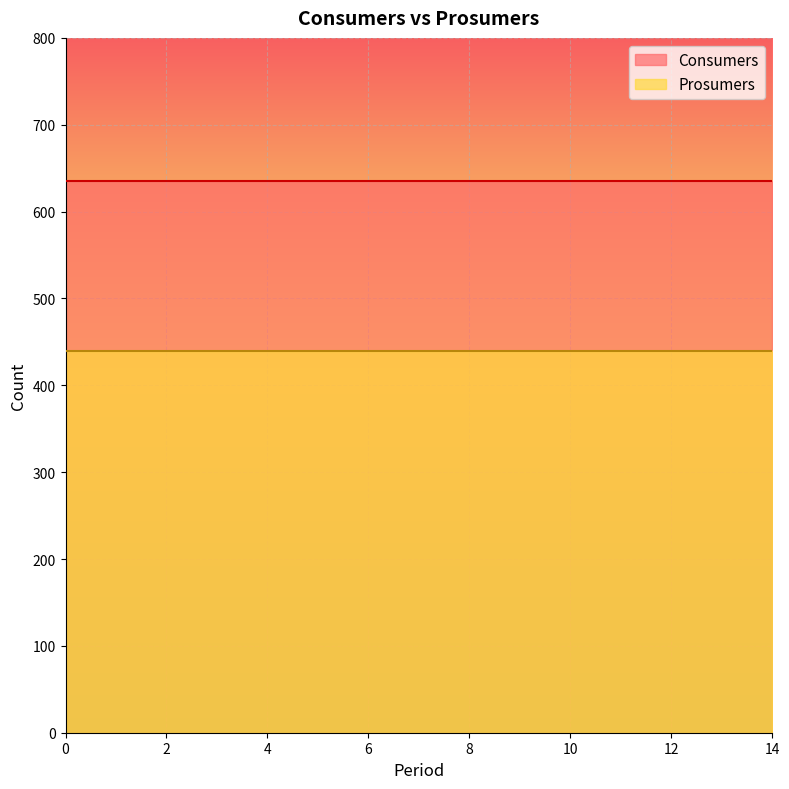

True or false: Prosumers has a value of 242 at 7.

False